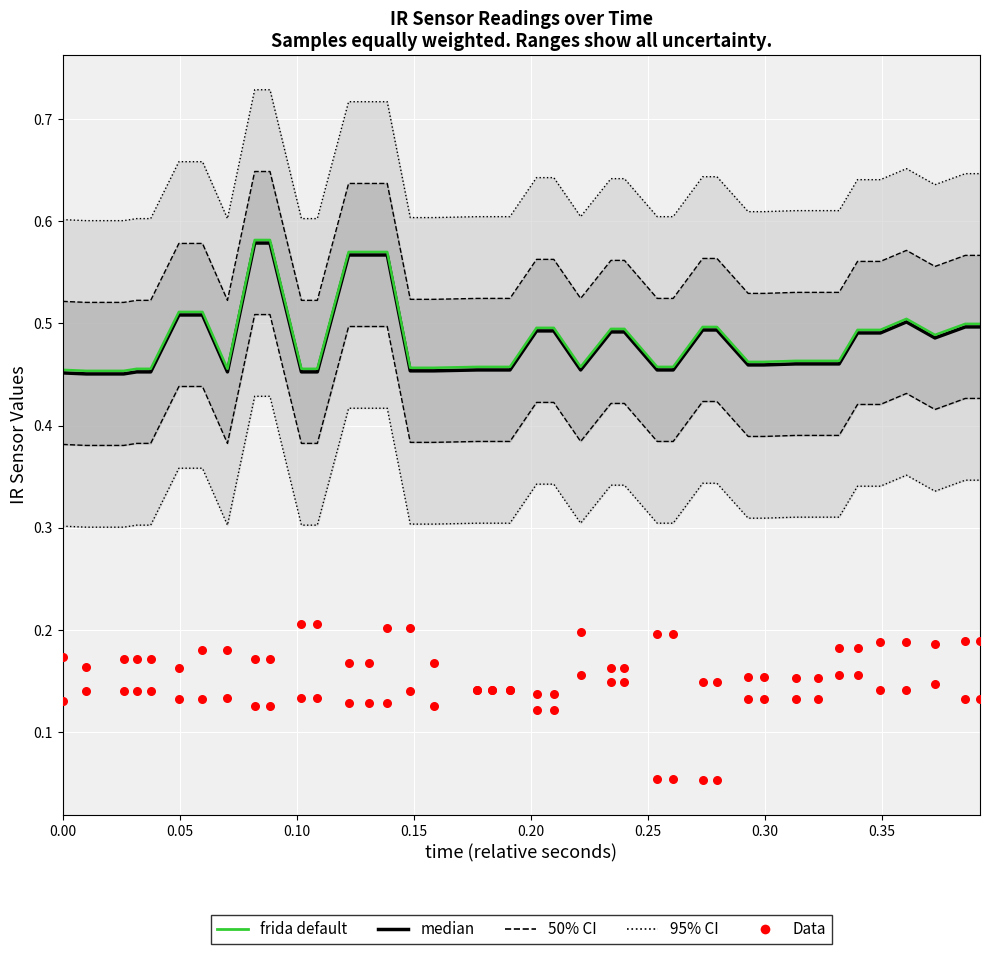

Which series contains the lowest Y value?

Data (IR A0)